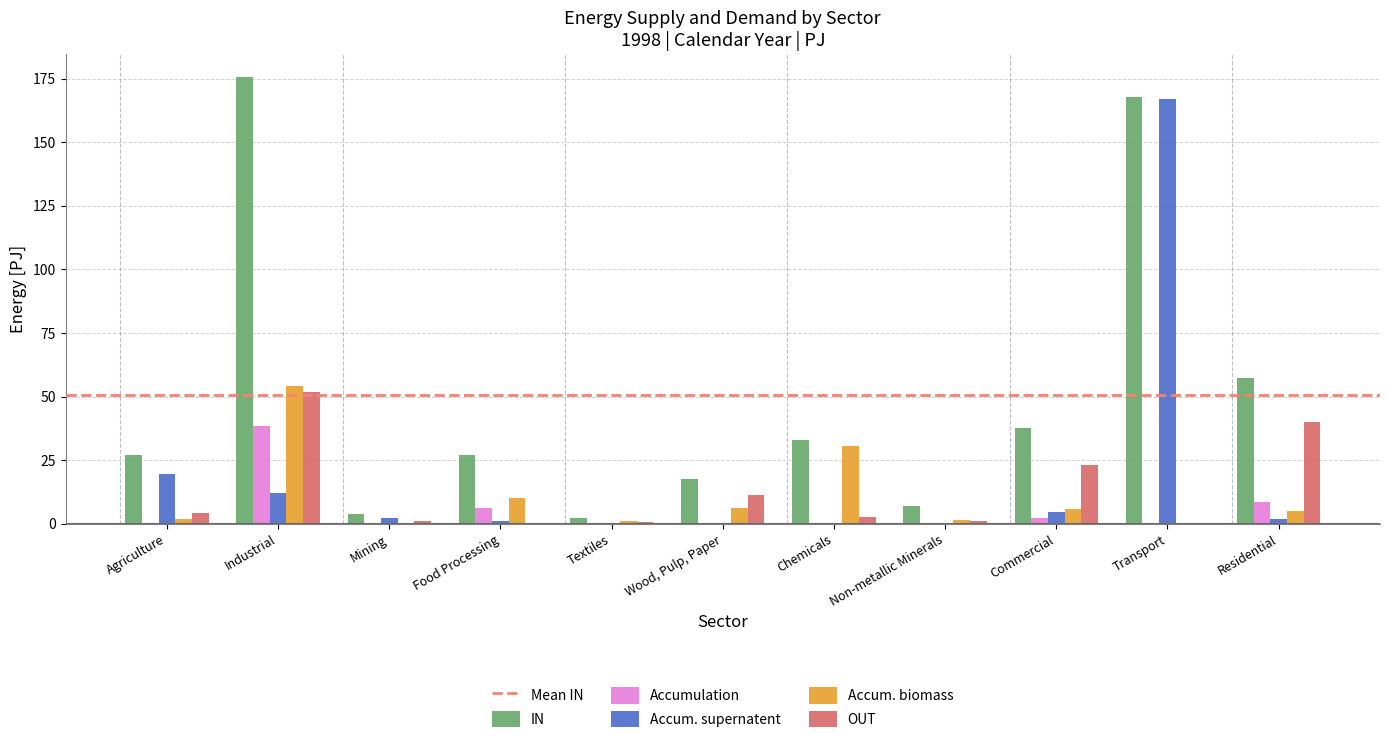

Which series has the widest spread of values?

IN